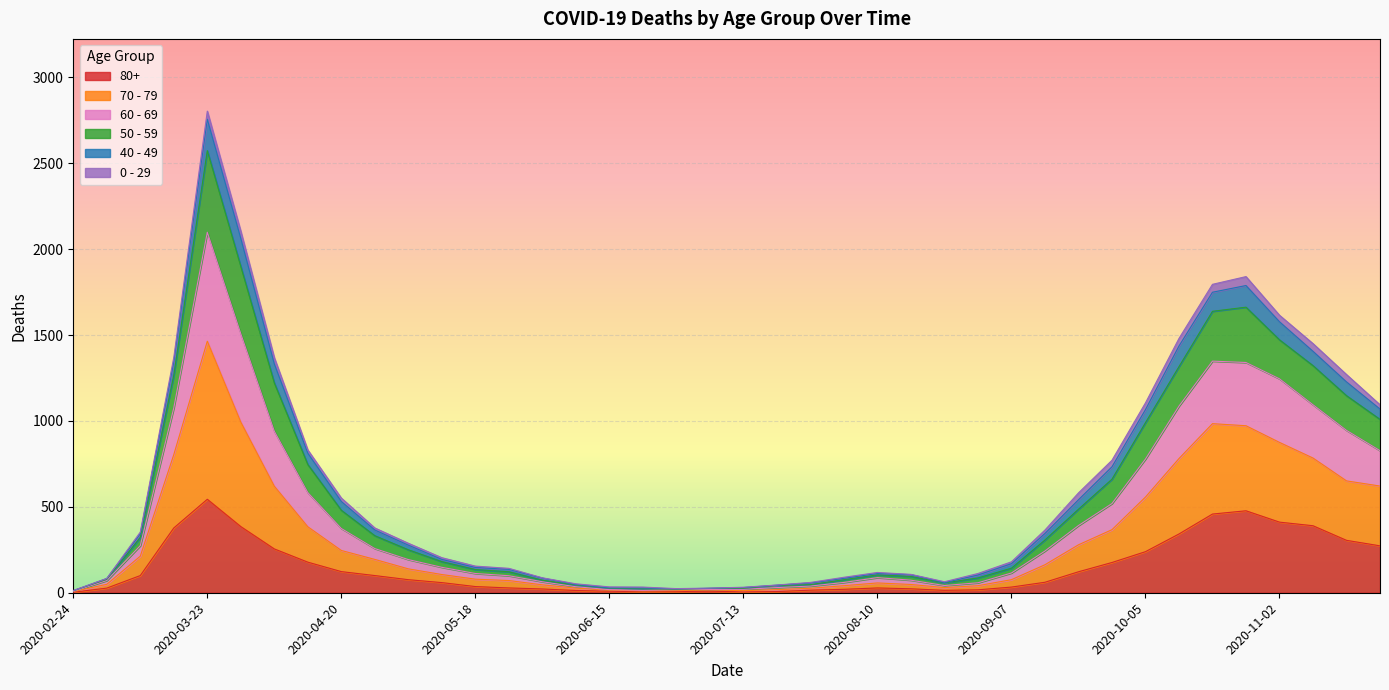

Which label corresponds to the smallest value in the chart?

2020-02-24